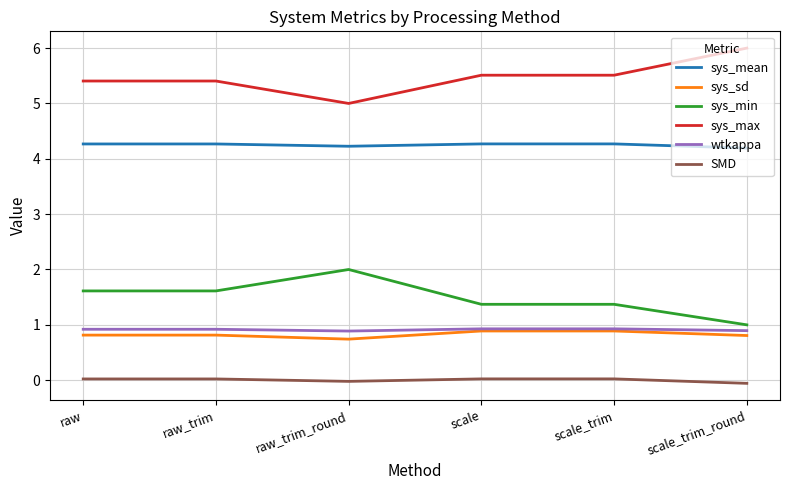

What is the total value across all series at scale?

13.0